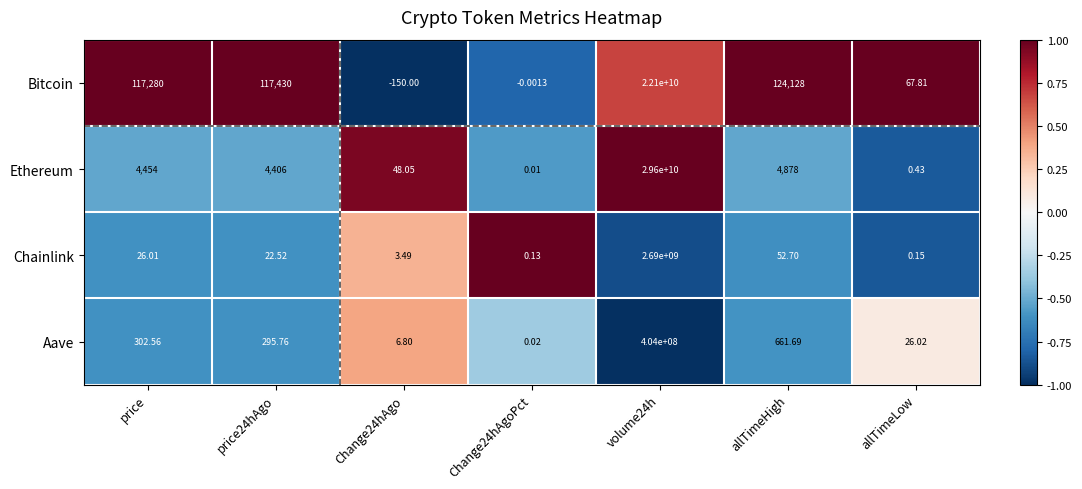

Which series changed the most between price24hAgo and allTimeLow?

Bitcoin